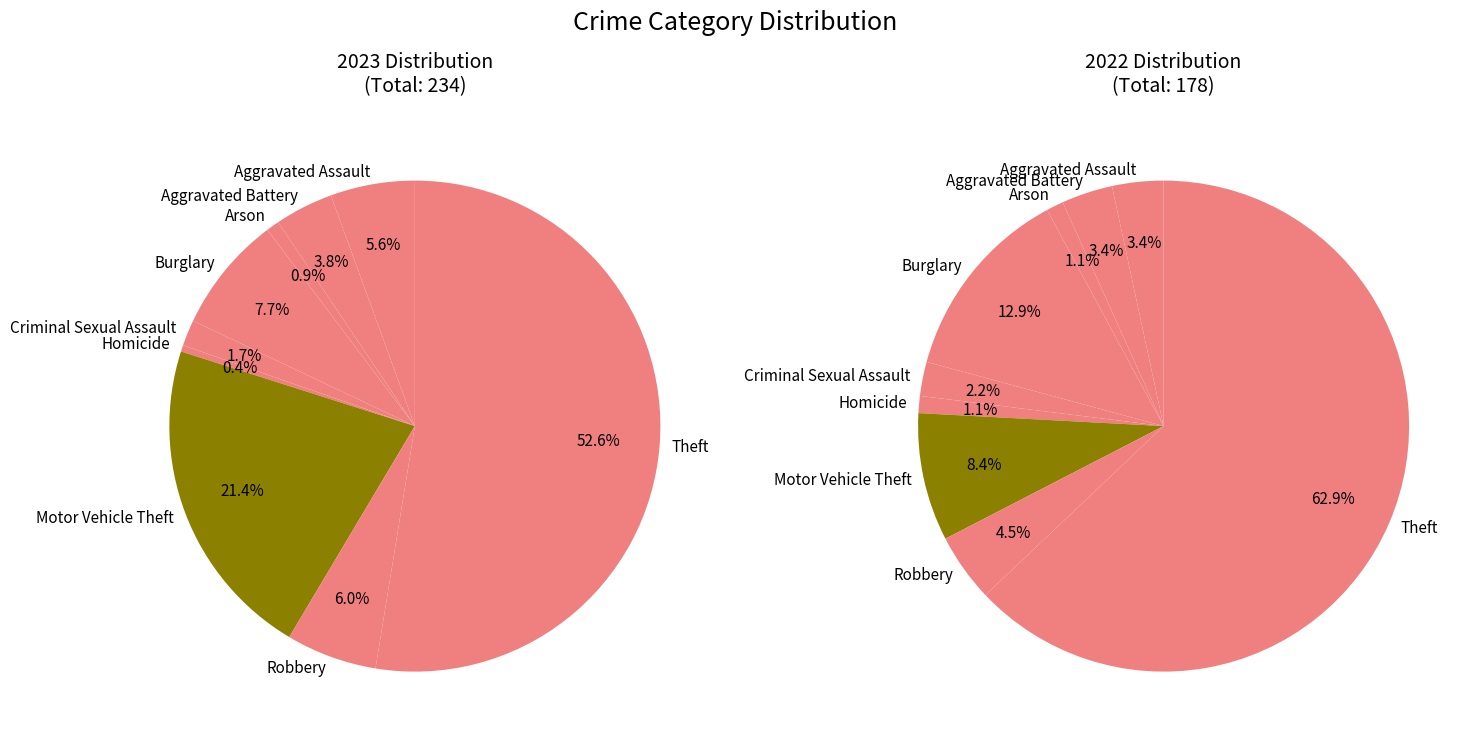

The Aggravated Battery slice represents 12% of the pie. True or false?

False